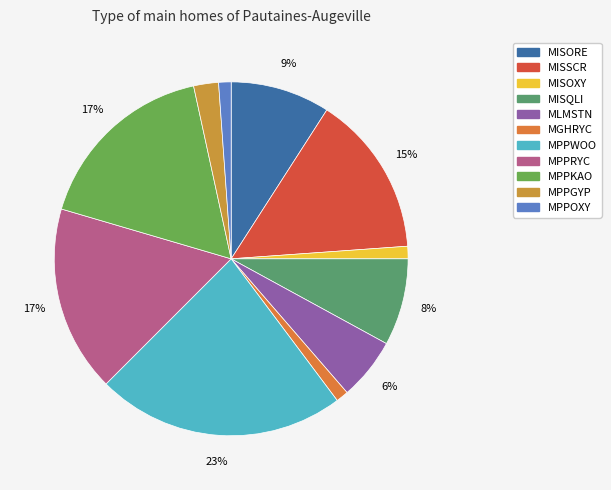

Is it true that MISSCR is 15% of the pie?

True